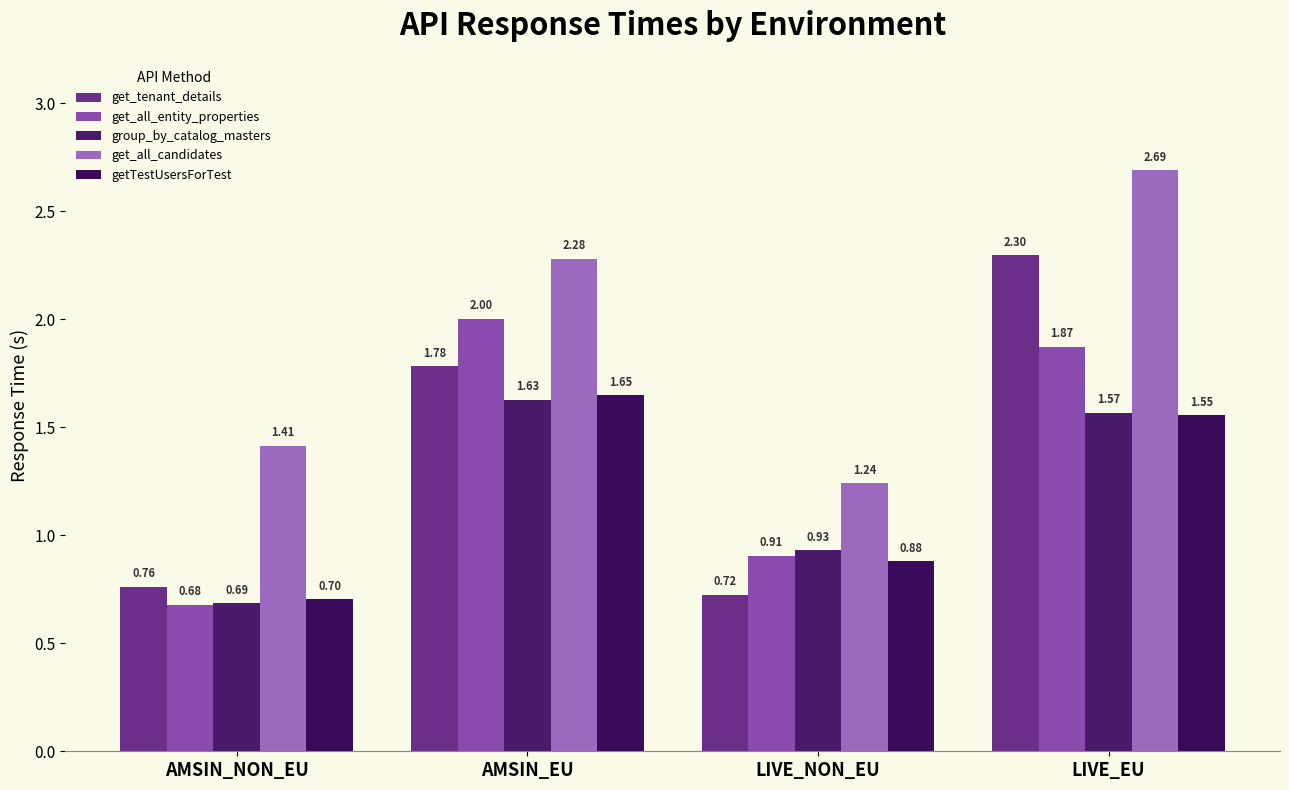

True or false: get_tenant_details has a value of 1.1 at LIVE_NON_EU.

False